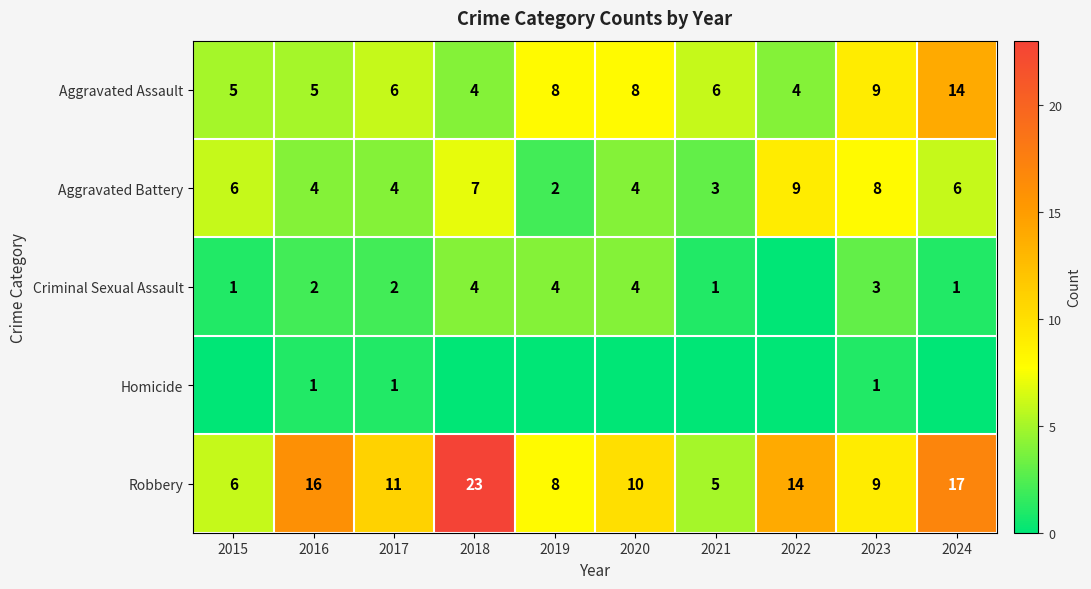

What is the difference between the maximum and minimum values in the Aggravated Assault series?

10